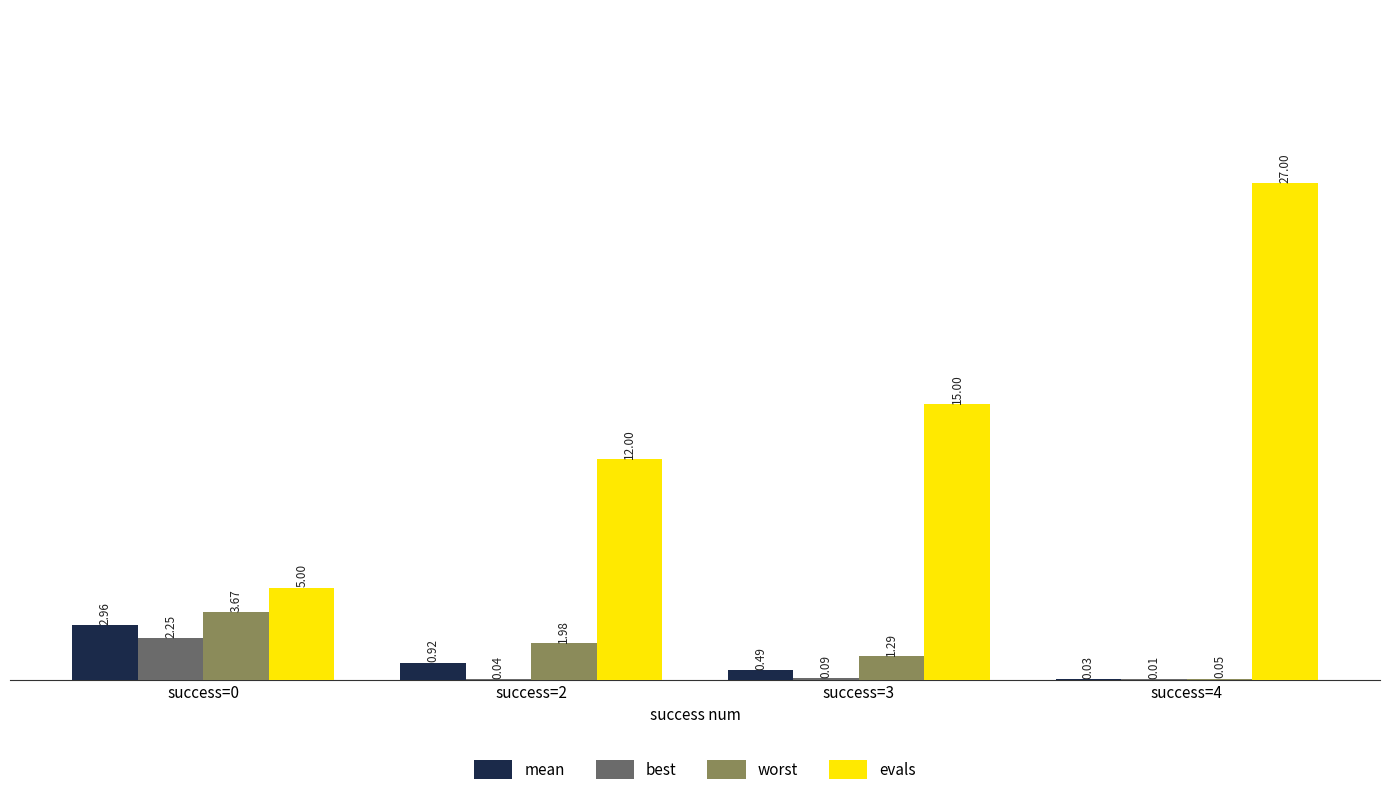

Between success=3 and success=4, which series saw the biggest shift?

evals